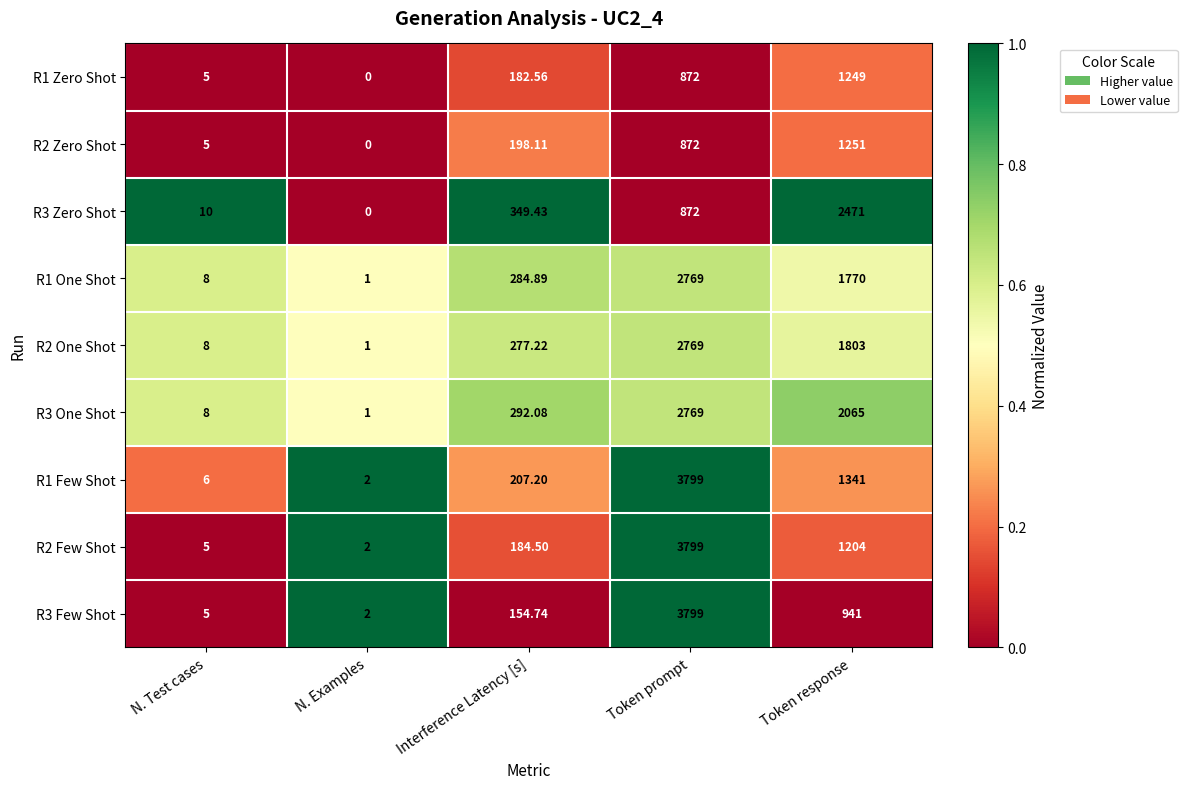

At which label is R1 Few Shot closest to 1900?

Token response